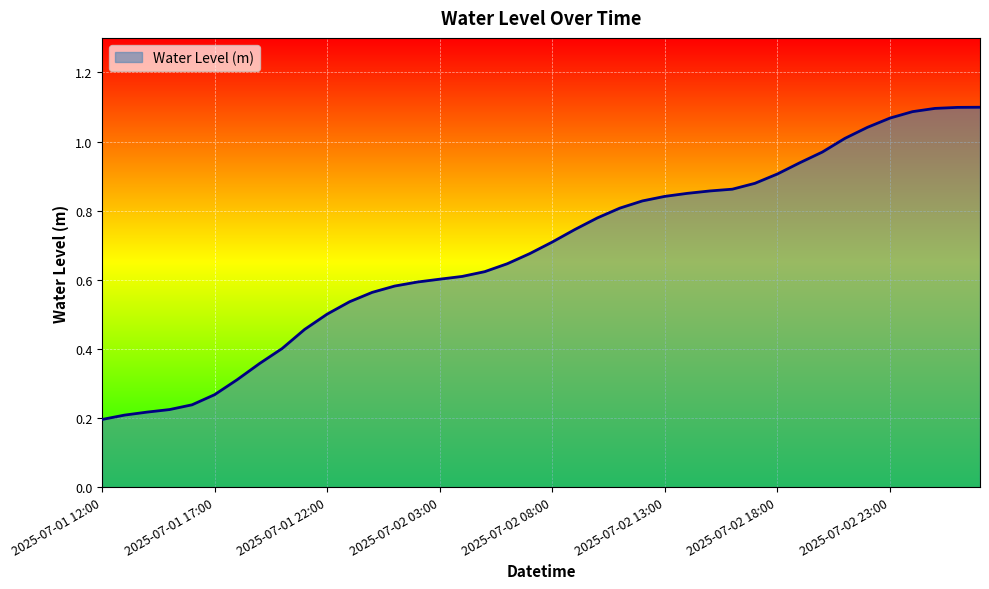

Rank the categories by value from lowest to highest.

2025-07-01 12:00, 2025-07-01 13:00, 2025-07-01 14:00, 2025-07-01 15:00, 2025-07-01 16:00, 2025-07-01 17:00, 2025-07-01 18:00, 2025-07-01 19:00, 2025-07-01 20:00, 2025-07-01 21:00, 2025-07-01 22:00, 2025-07-01 23:00, 2025-07-02 00:00, 2025-07-02 01:00, 2025-07-02 02:00, 2025-07-02 03:00, 2025-07-02 04:00, 2025-07-02 05:00, 2025-07-02 06:00, 2025-07-02 07:00, 2025-07-02 08:00, 2025-07-02 09:00, 2025-07-02 10:00, 2025-07-02 11:00, 2025-07-02 12:00, 2025-07-02 13:00, 2025-07-02 14:00, 2025-07-02 15:00, 2025-07-02 16:00, 2025-07-02 17:00, 2025-07-02 18:00, 2025-07-02 19:00, 2025-07-02 20:00, 2025-07-02 21:00, 2025-07-02 22:00, 2025-07-02 23:00, 2025-07-03 00:00, 2025-07-03 01:00, 2025-07-03 02:00, 2025-07-03 03:00